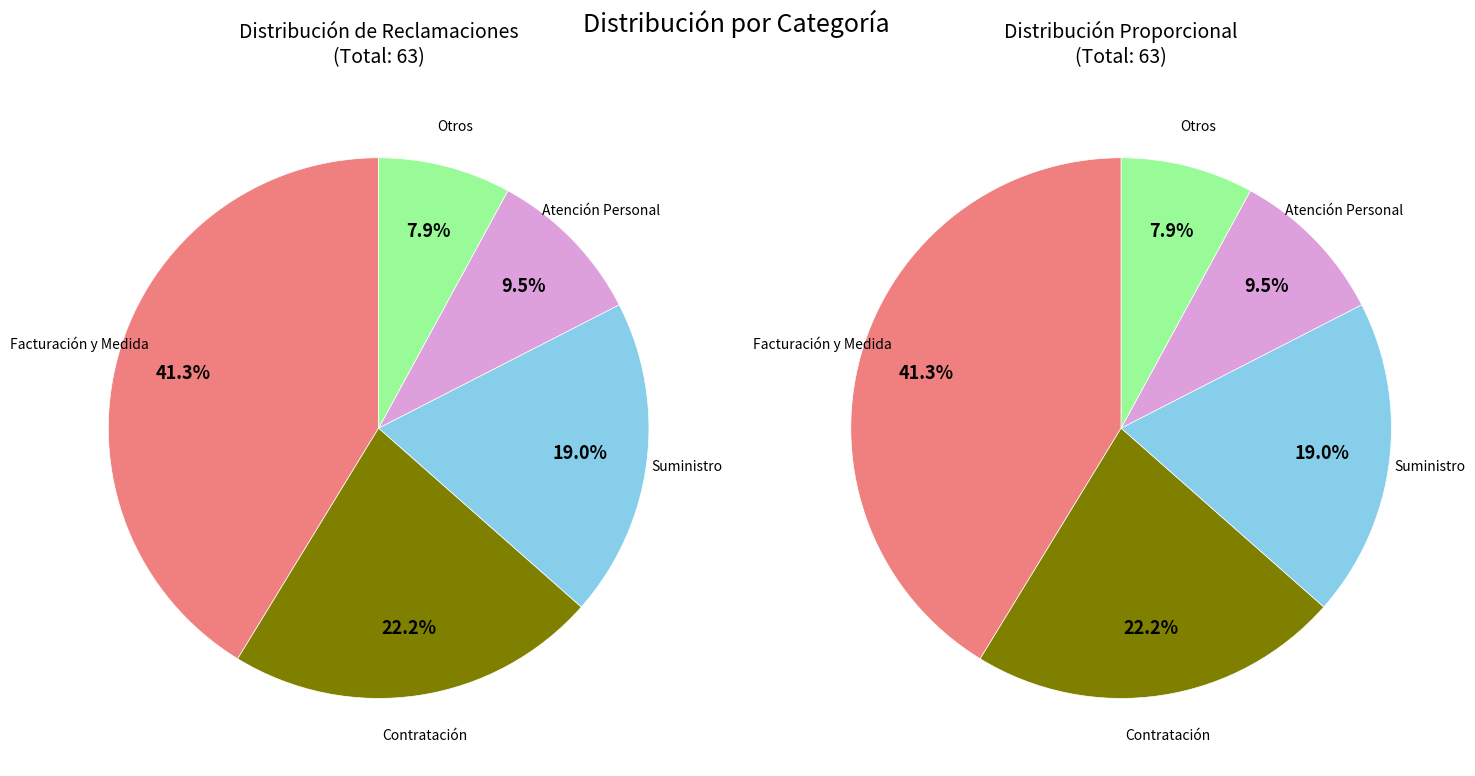

Does any single category account for the majority?

No